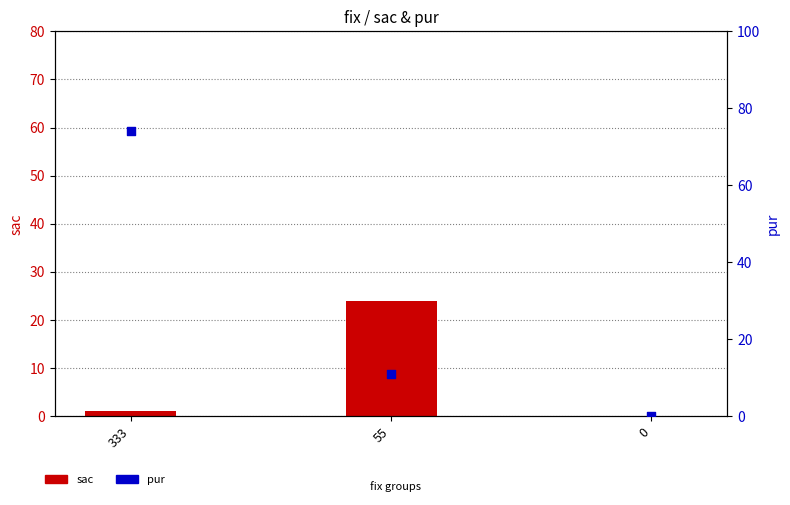

Which series has the largest Y range (max minus min)?

pur